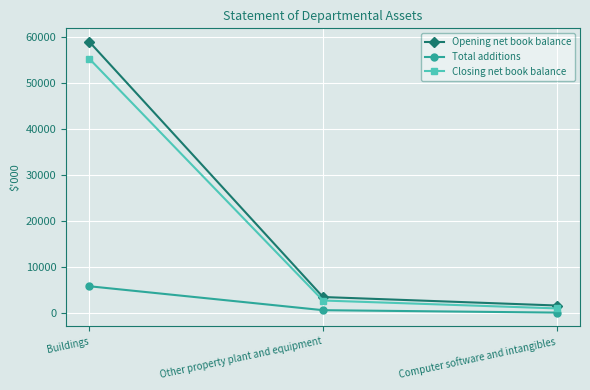

Reading left to right, what are all the values shown in this chart?

Opening net book balance: Buildings=58867	Other property plant and equipment=3524	Computer software and intangibles=1684
Total additions: Buildings=5858	Other property plant and equipment=668	Computer software and intangibles=144
Closing net book balance: Buildings=55192	Other property plant and equipment=2766	Computer software and intangibles=1055